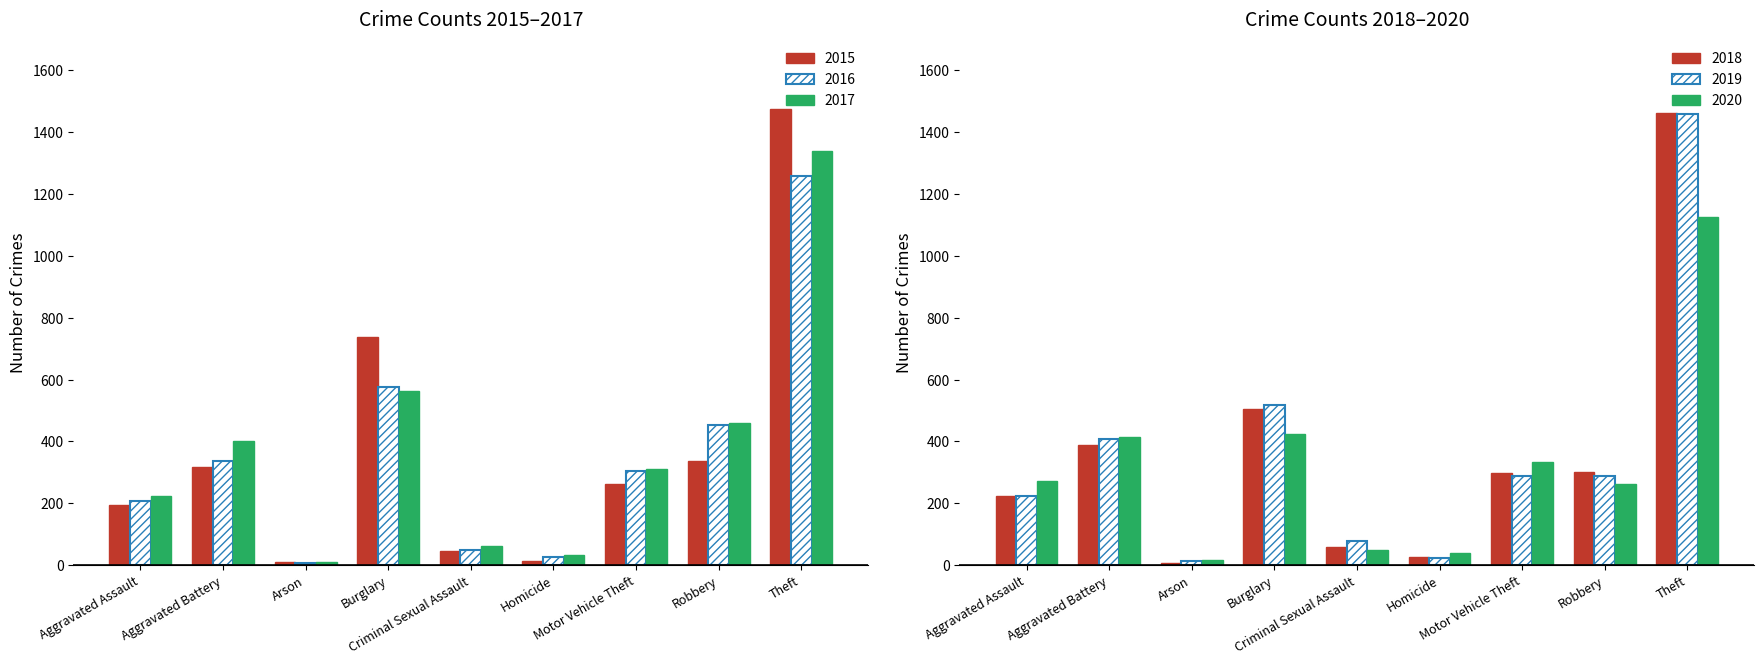

Does the chart contain any negative values?

No